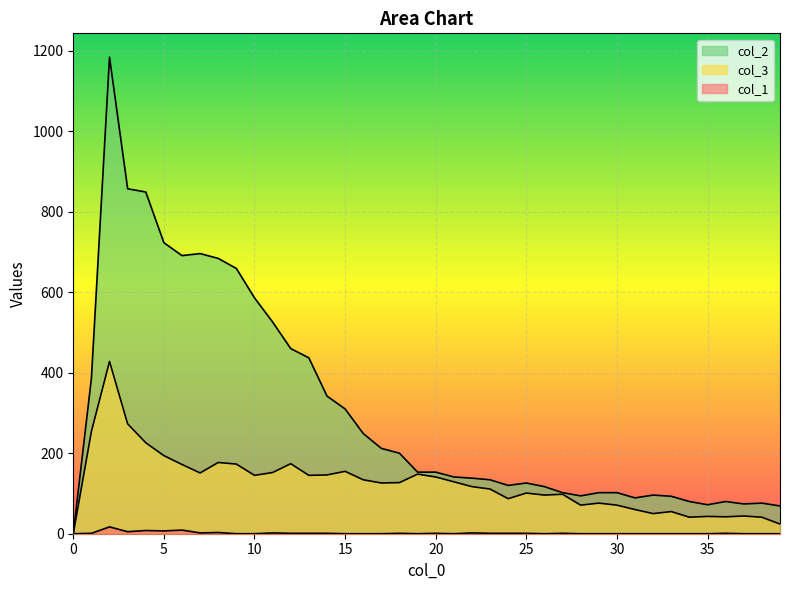

Rank the categories by col_1 value from highest to lowest.

2, 6, 4, 5, 3, 8, 7, 11, 22, 1, 12, 13, 14, 18, 20, 23, 24, 25, 27, 36, 0, 9, 10, 15, 16, 17, 19, 21, 26, 28, 29, 30, 31, 32, 33, 34, 35, 37, 38, 39